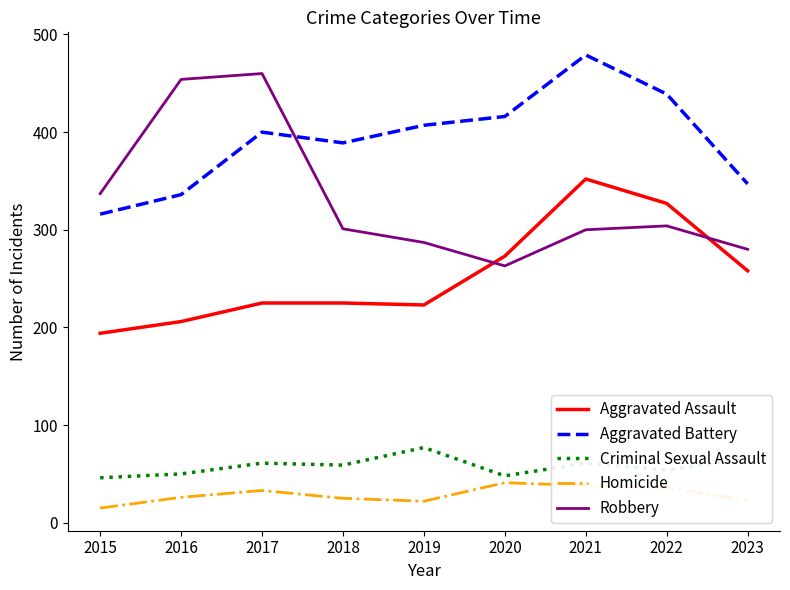

What is the greatest value displayed?

479